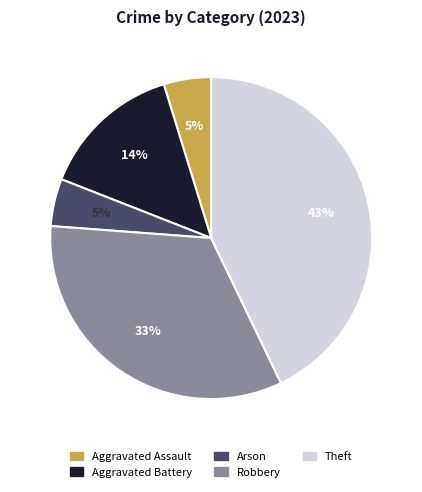

What is the largest slice in the pie chart?

Theft